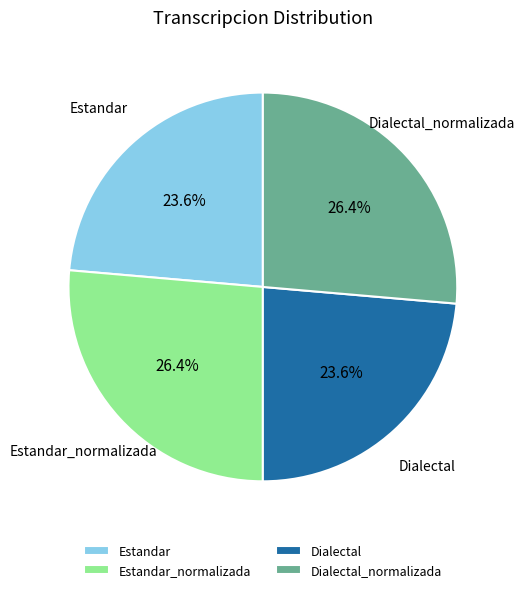

What portion of the pie excludes Estandar?

76.4%